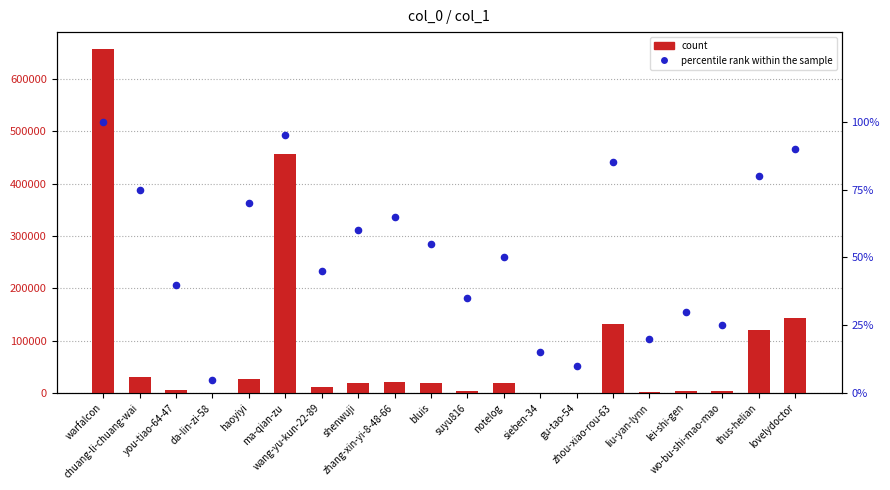

Which series has the largest total across all categories?

count